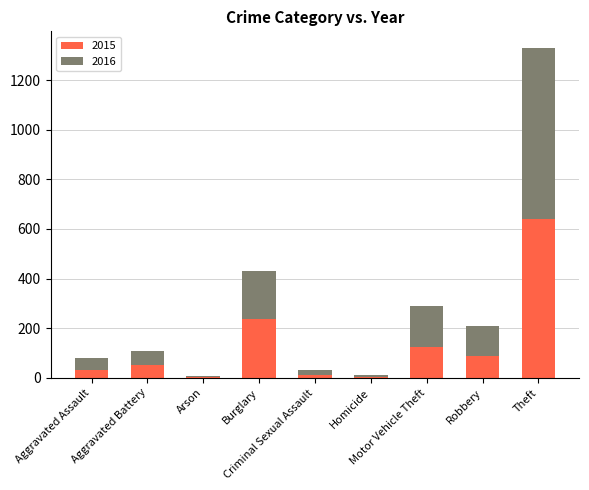

What is the approximate value of 2015 at Robbery?

87